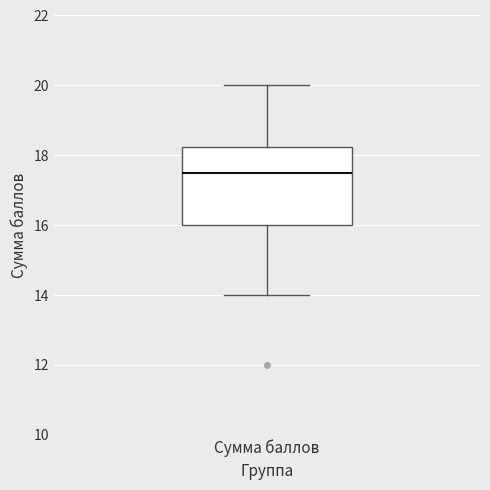

Transcribe this box plot: give where the median line is, the range the box spans, and where the two whiskers end, as read against the y-axis. The values are not printed on the chart, so give them approximately, as read against the axis.

median 17.6, box 16.0 to 18.2, whiskers 14.0 to 20.0